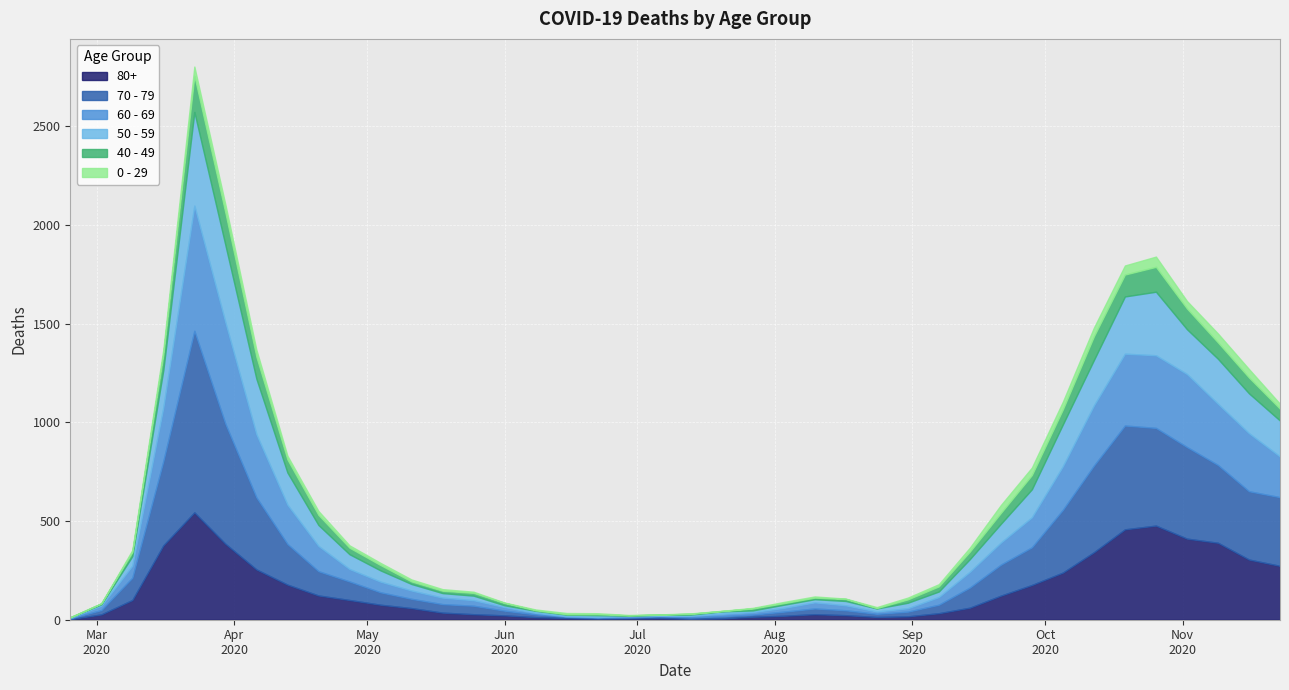

What is the greatest value displayed?

920